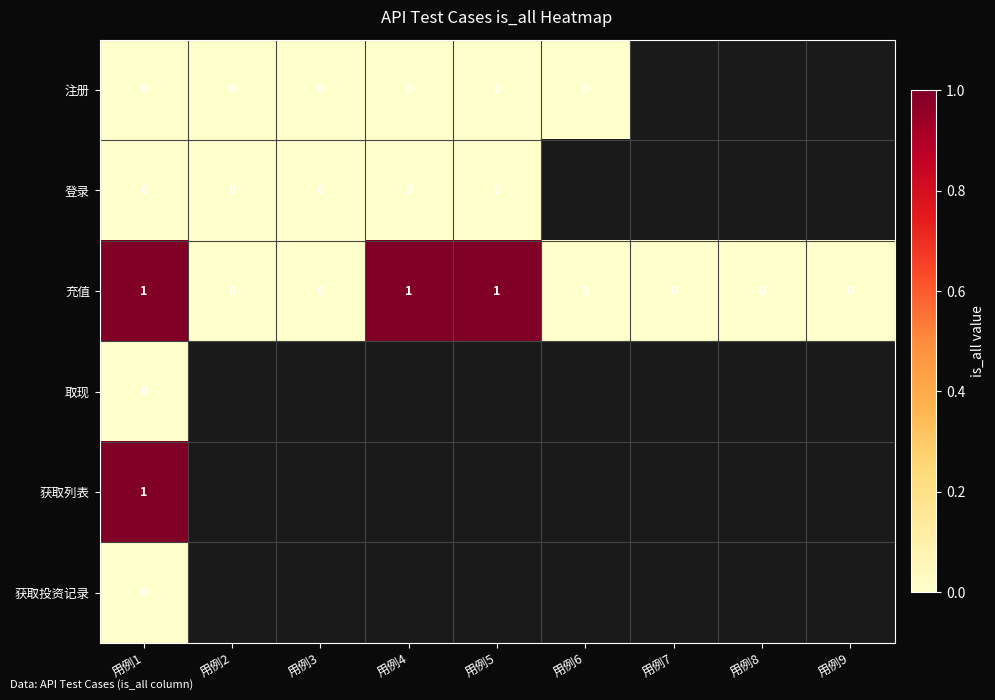

What is the total value across all series at 用例6?

-4